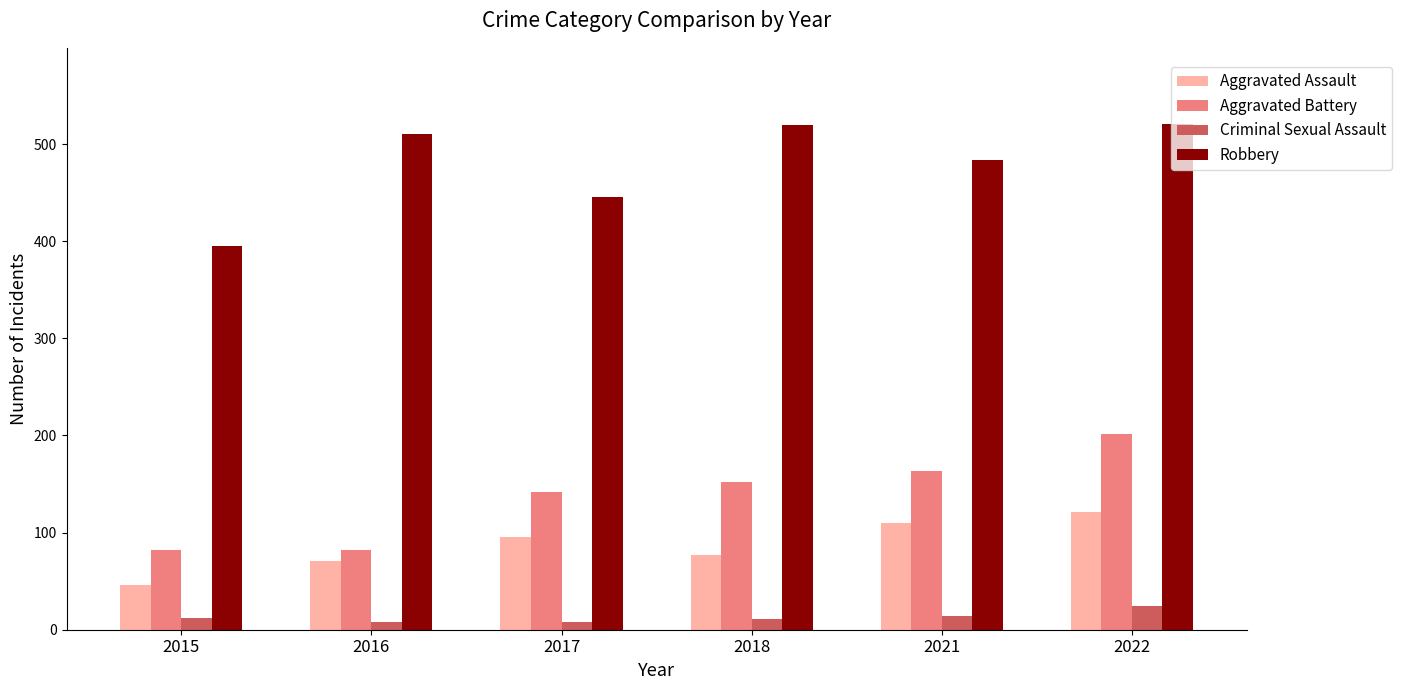

List the series in order of their peak value, highest first.

Robbery, Aggravated Battery, Aggravated Assault, Criminal Sexual Assault